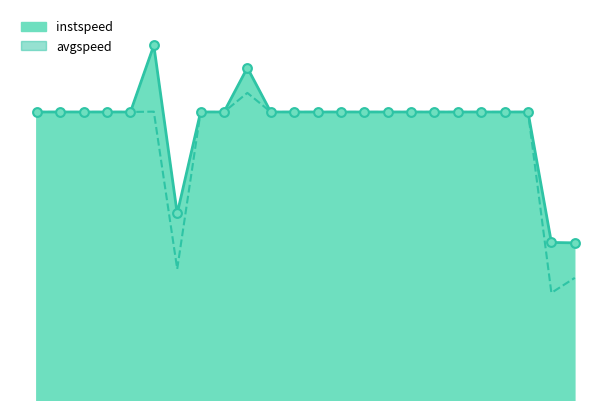

Which series has the largest total across all categories?

instspeed